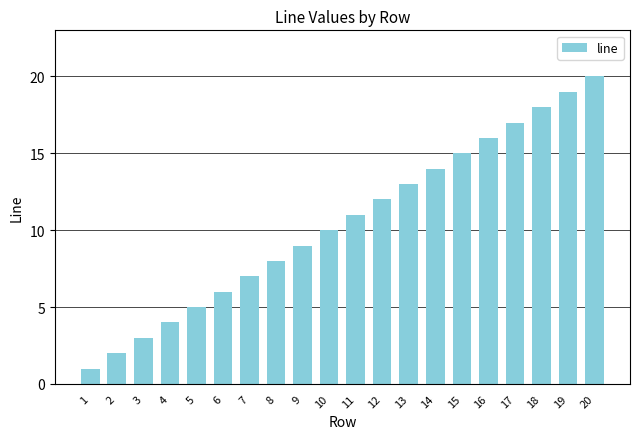

At which category does the chart reach its minimum across all series?

1